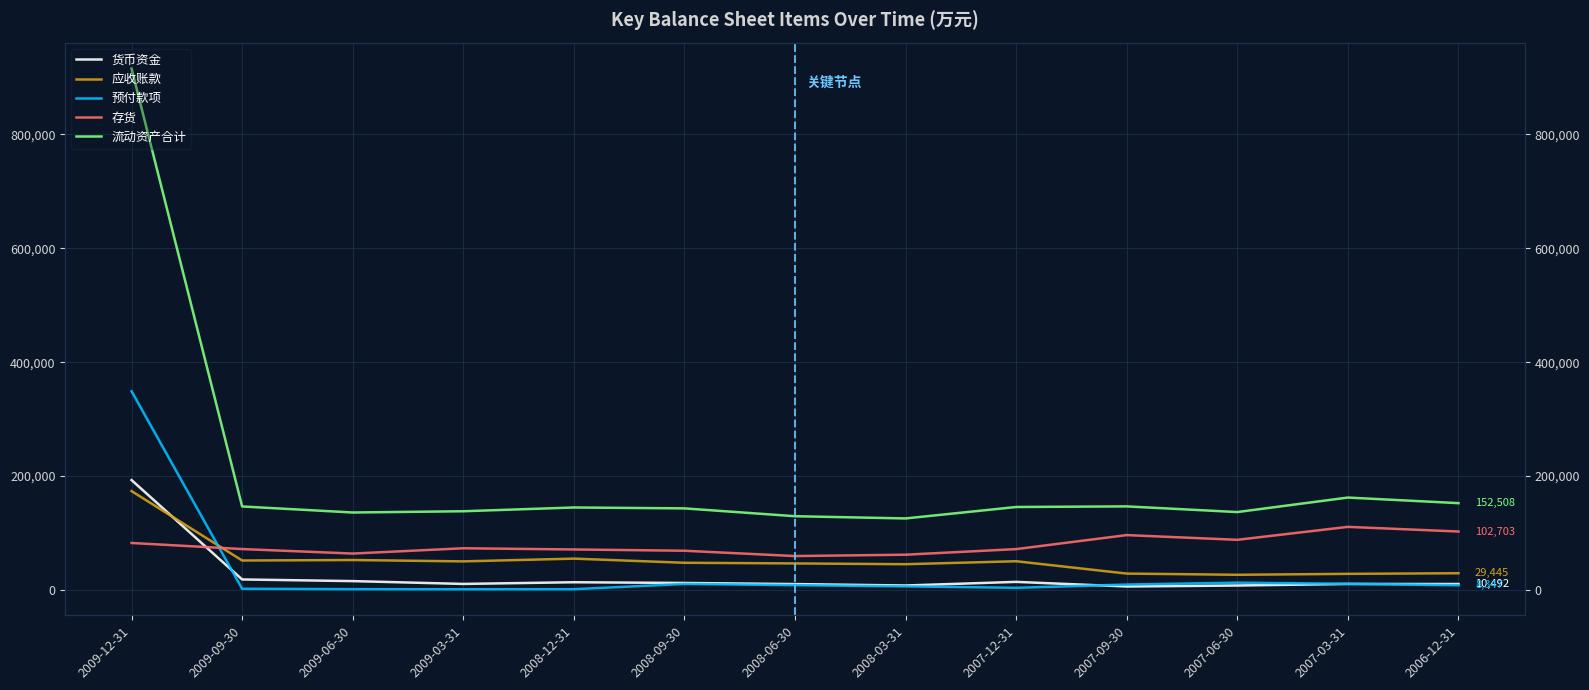

What position from the right is 2009-12-31?

13